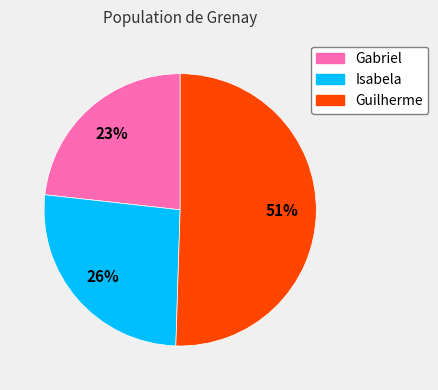

To the nearest percent, what percentage of the pie is Gabriel?

23%